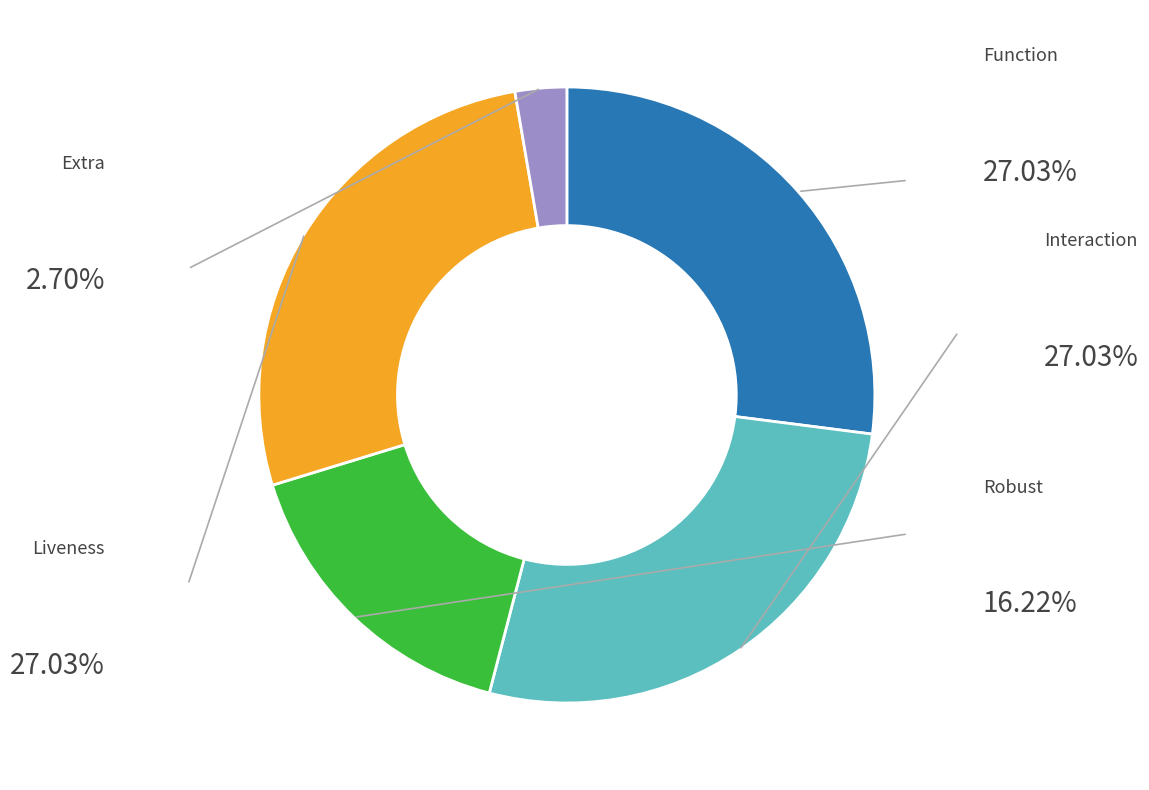

Is there any slice that represents more than half of the pie?

No